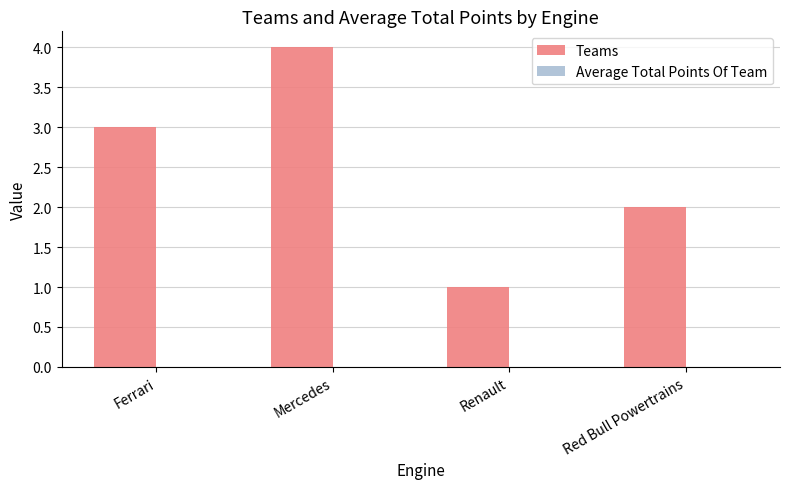

Are the bars horizontal?

No